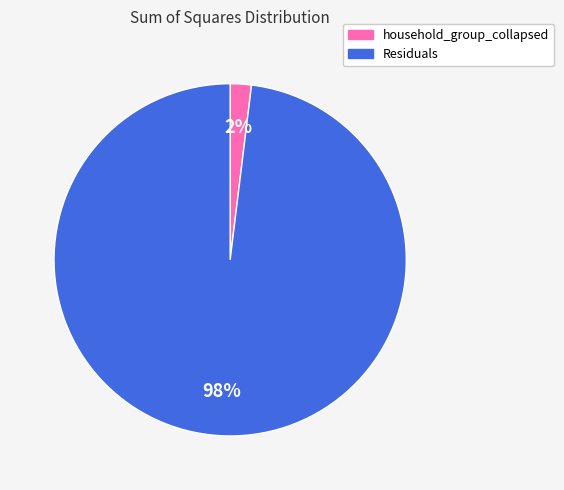

Count the number of slices in the pie.

2